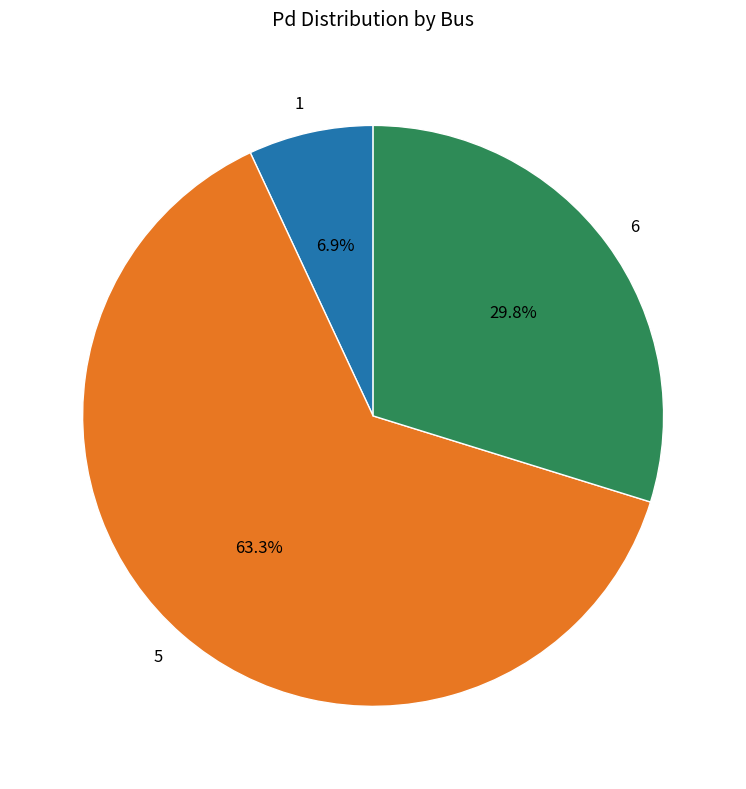

How many segments does this pie chart have?

3